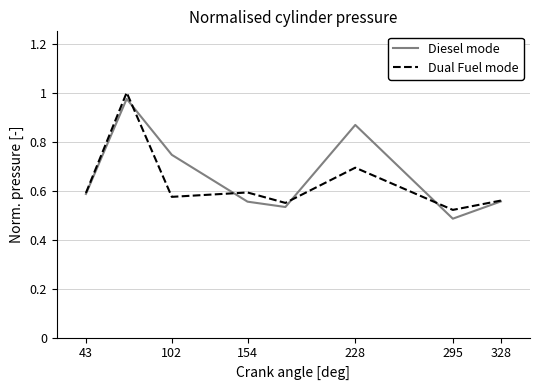

At which label is Diesel mode closest to 0?

295